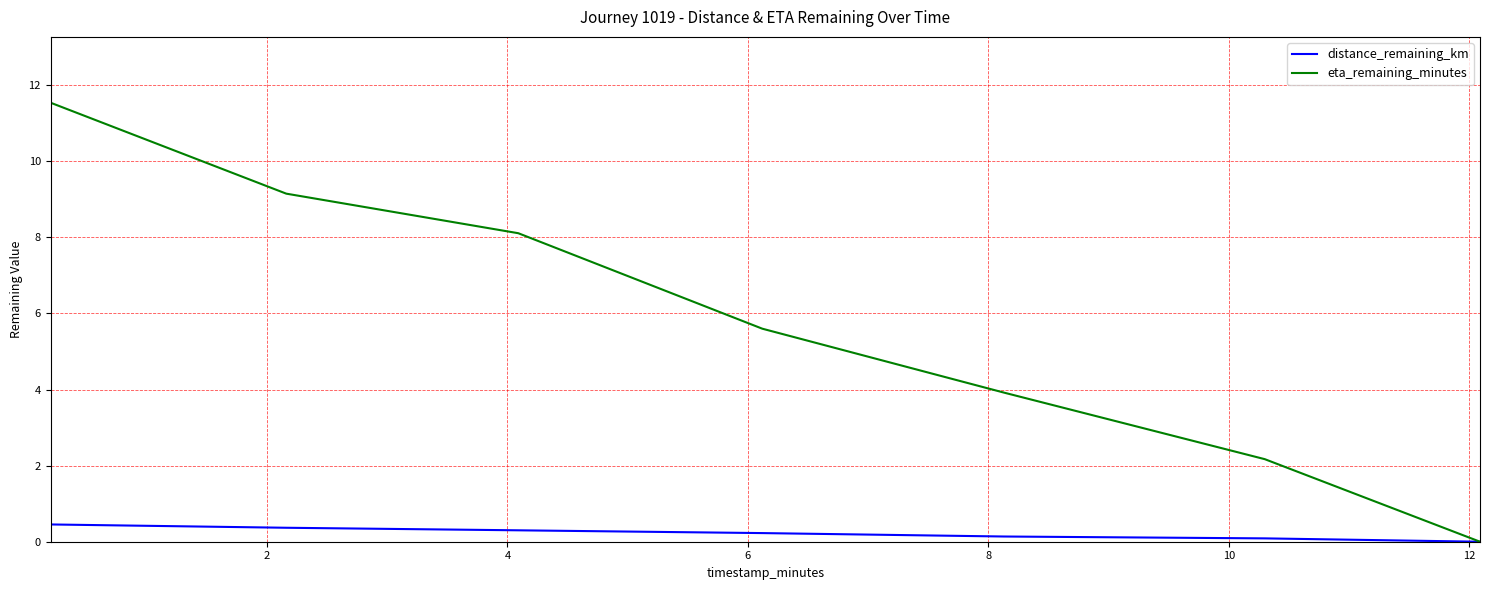

Which series has the widest spread of values?

eta_remaining_minutes